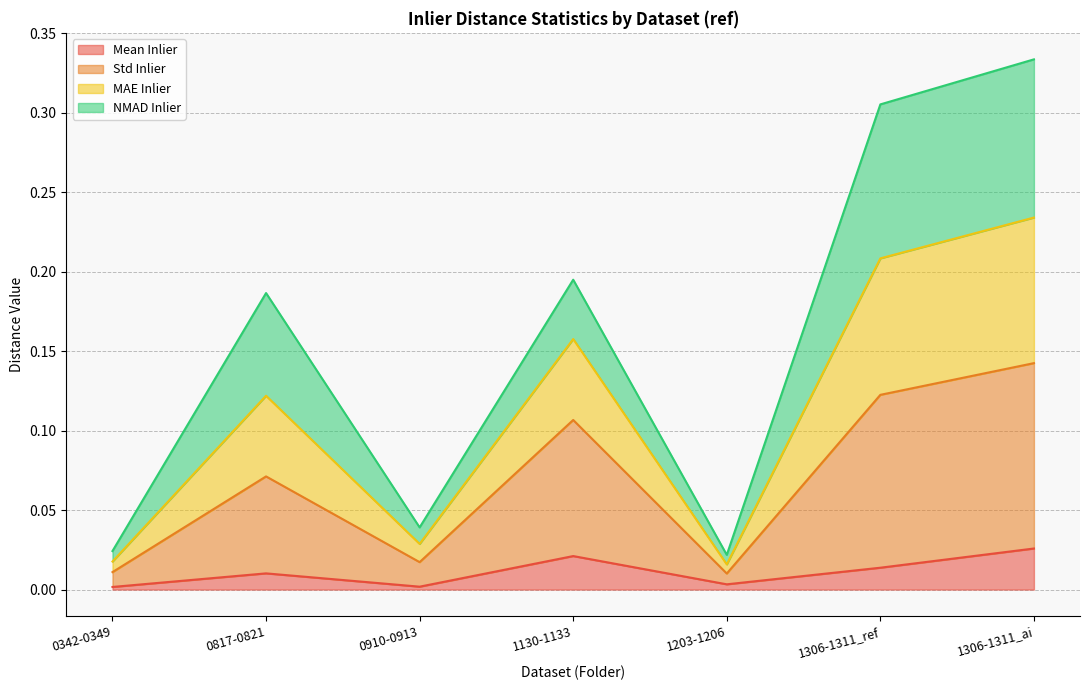

The Std Inlier series shows 0.0 at 0342-0349. True or false?

False